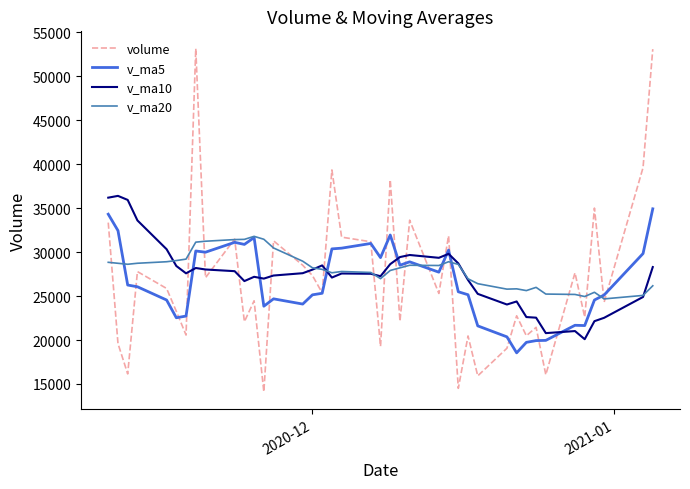

Which series ends up on top after the final intersection of v_ma10 and volume?

volume